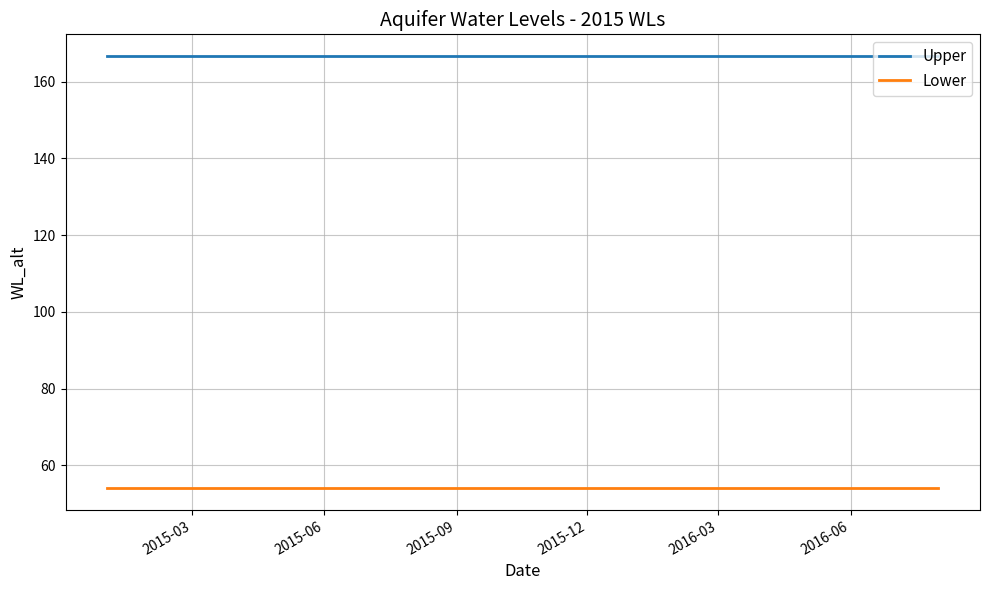

Rank the series by their maximum value, from highest to lowest.

Upper, Lower